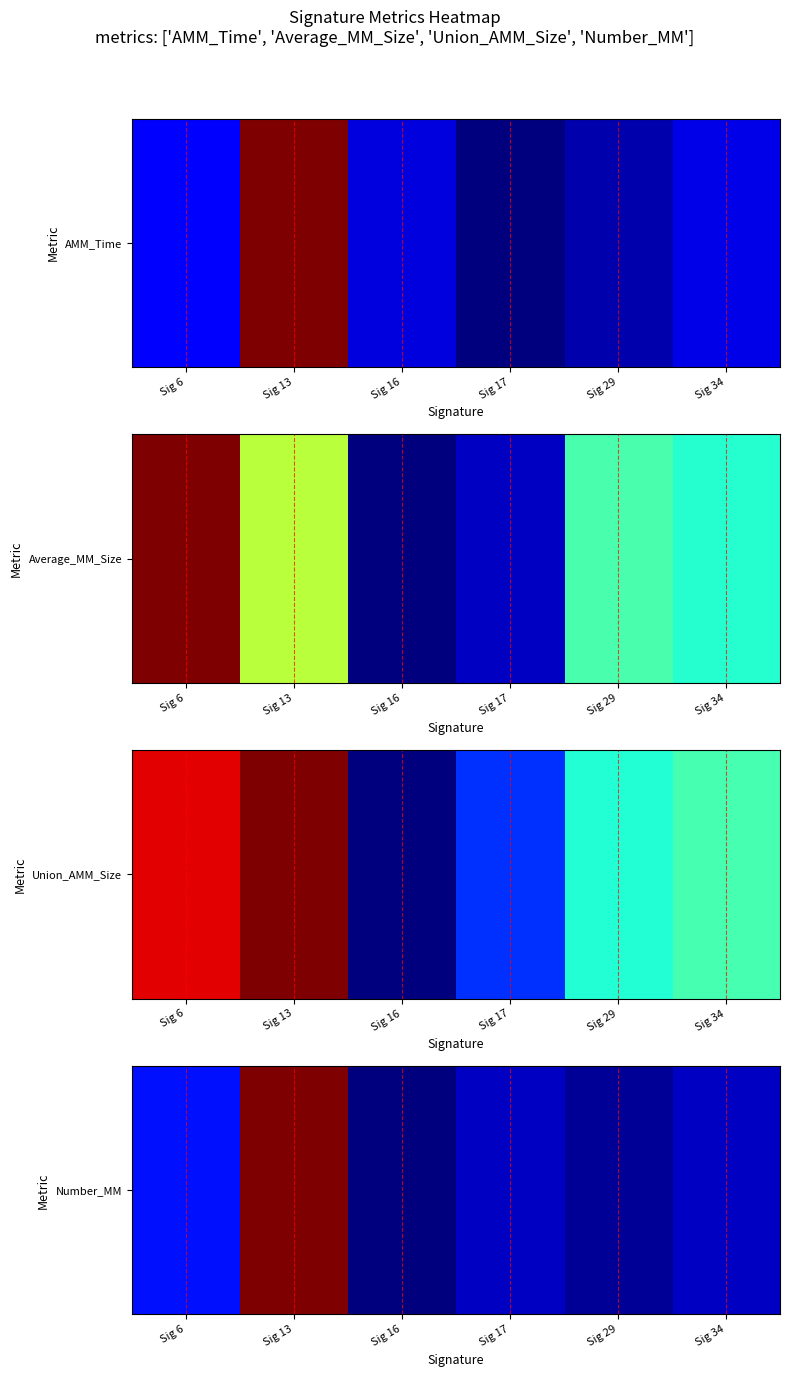

The chart shows a value of 0.1 at Sig 17. True or false?

True